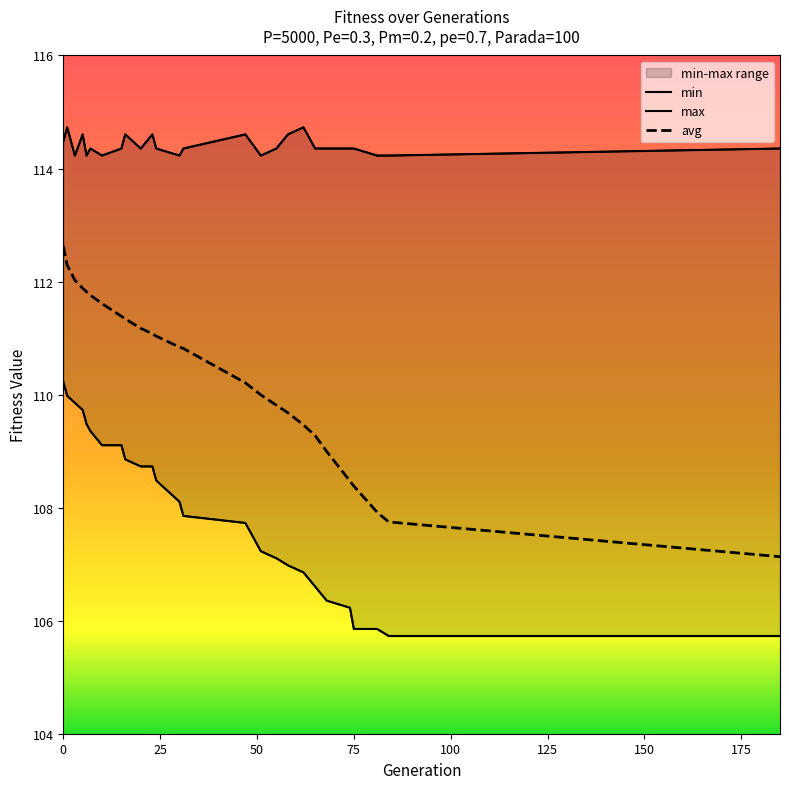

True or false: avg and min intersect in this chart.

False